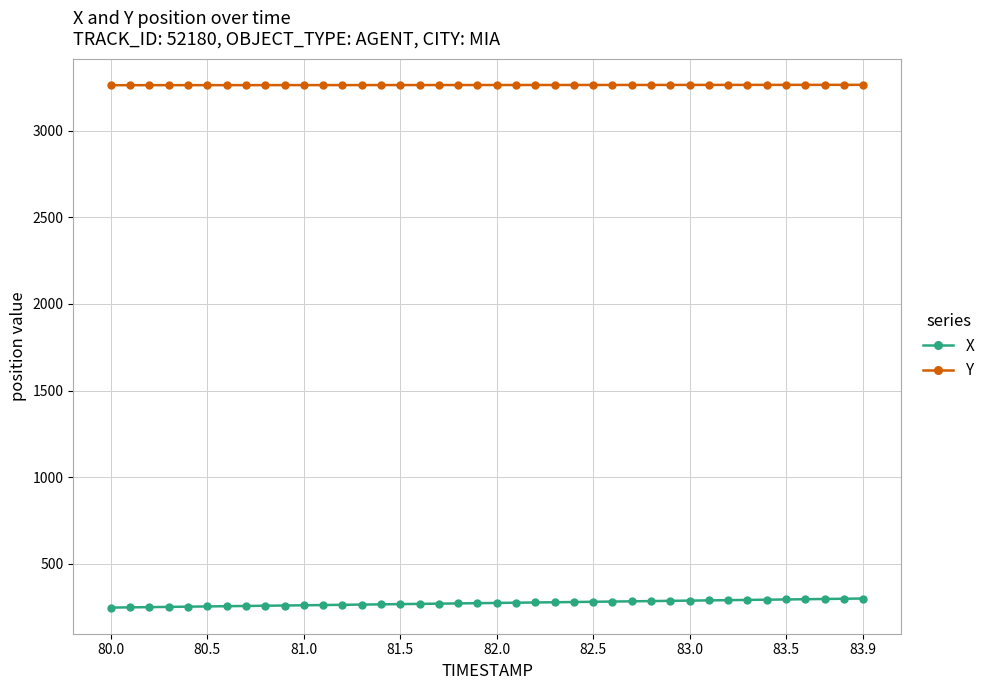

What is the sum of all X values?

10981.8